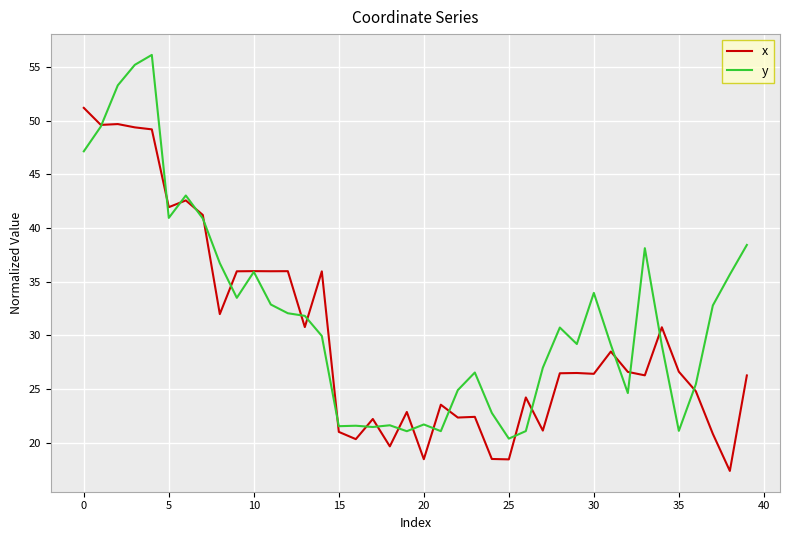

What is the maximum value for x?

51.2